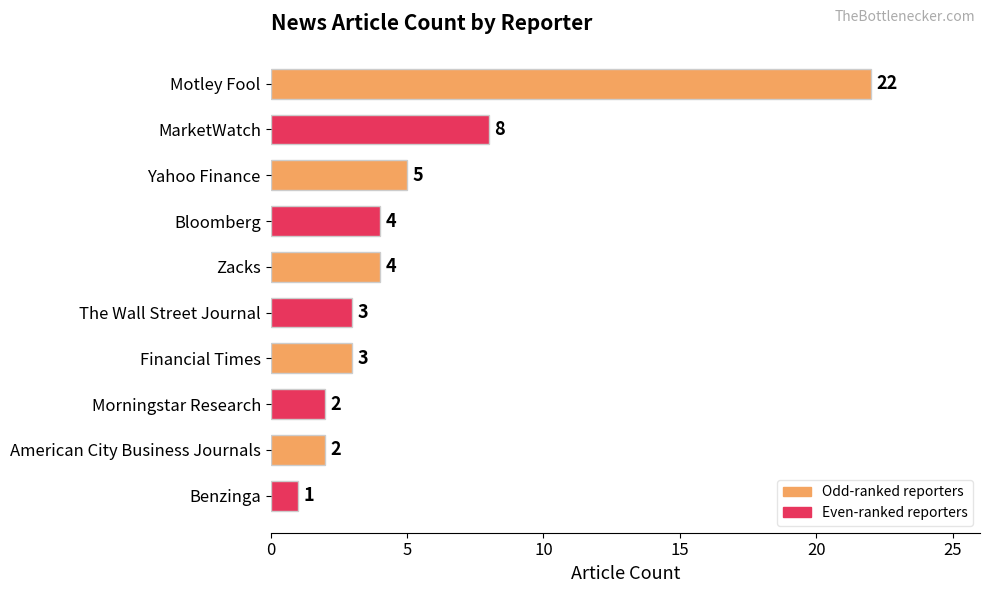

Are the bars grouped side by side (vs. stacked)?

No